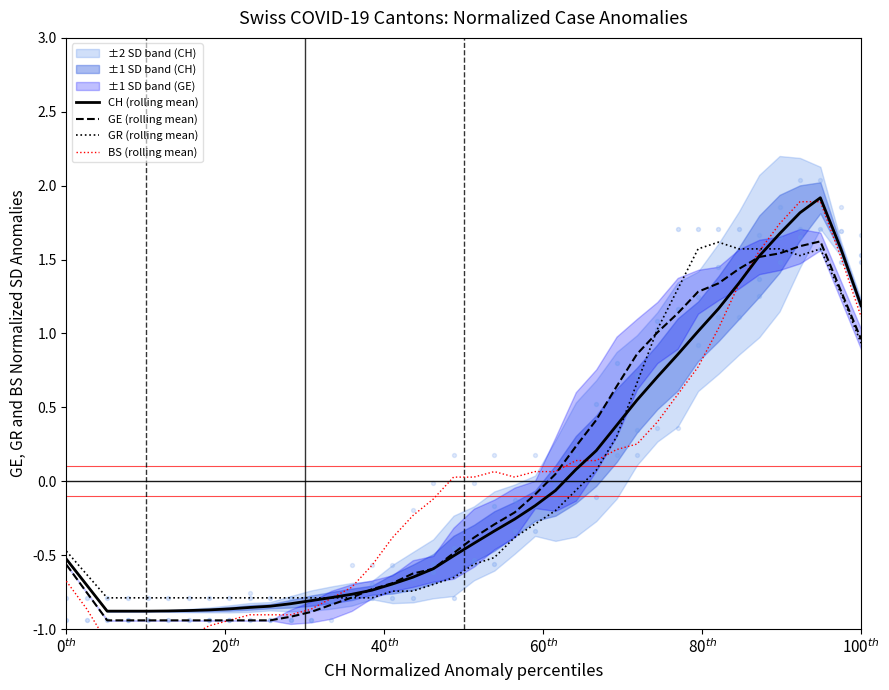

What is the highest value of the GE (rolling mean) series?

1.6